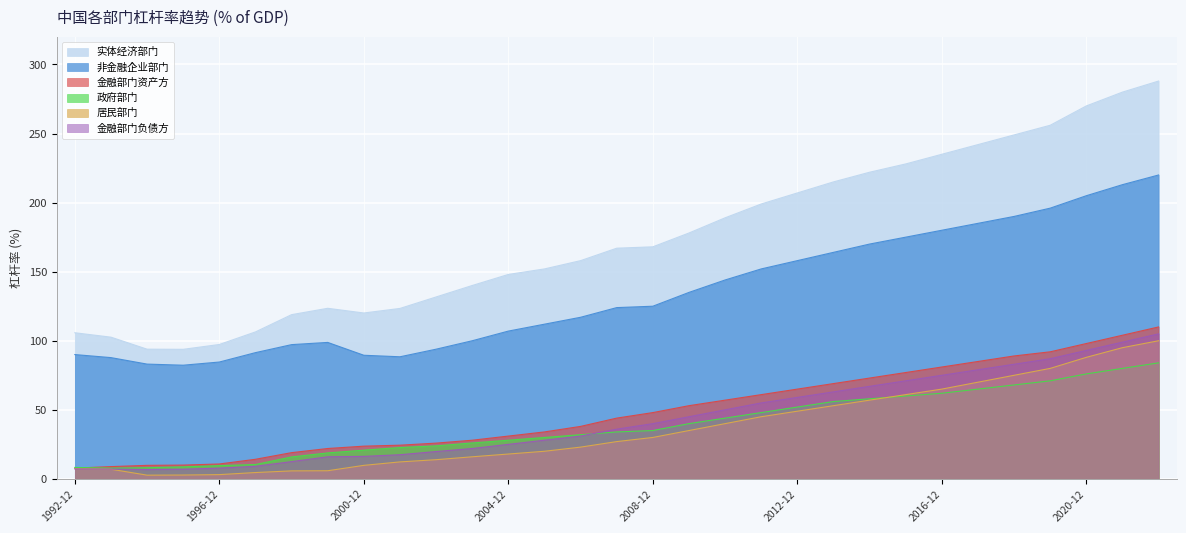

Between 2014-12 and 2005-12, which is larger?

2014-12